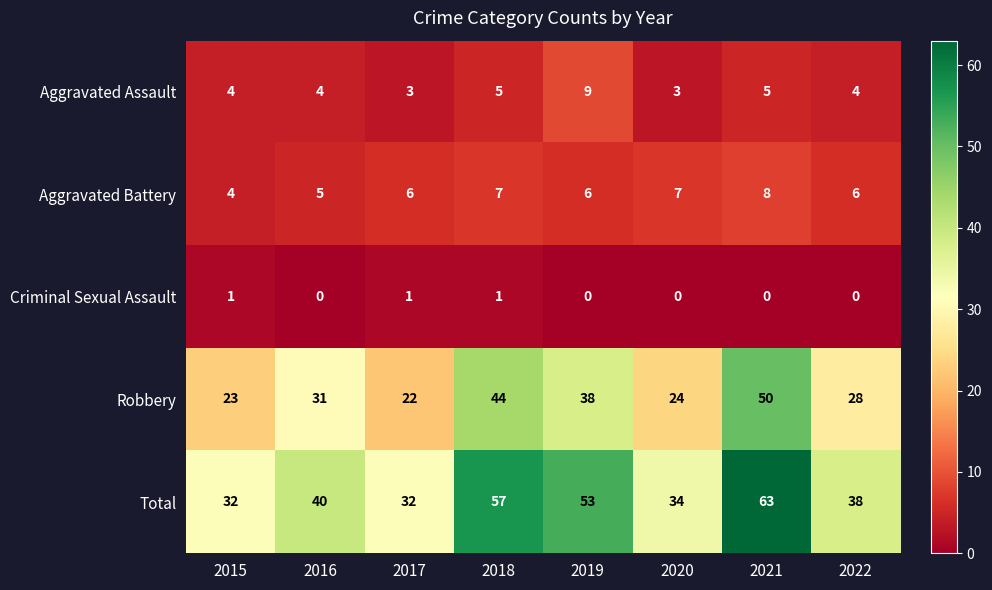

What is the sum of the Robbery values at 2015 and 2017?

45